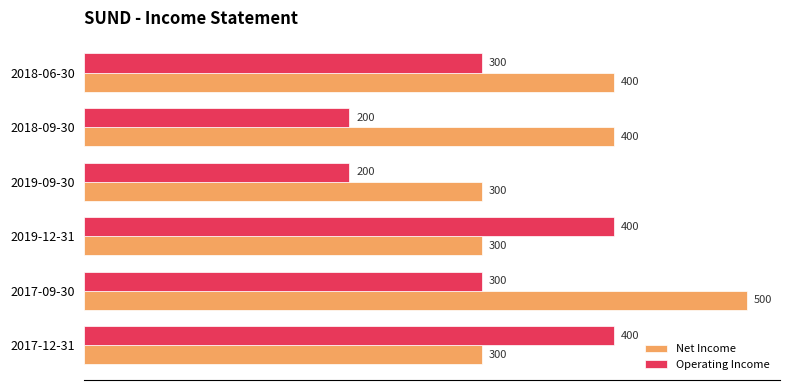

Between 2017-09-30 and 2019-12-31, which series saw the biggest shift?

Net Income